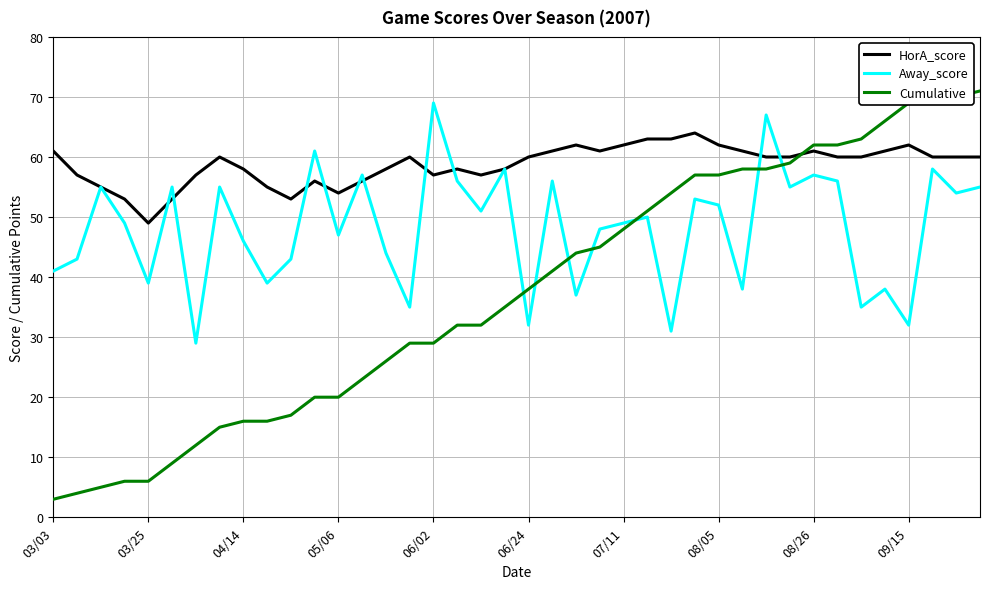

After their last crossing, which series has the higher values: Cumulative or HorA_score?

Cumulative